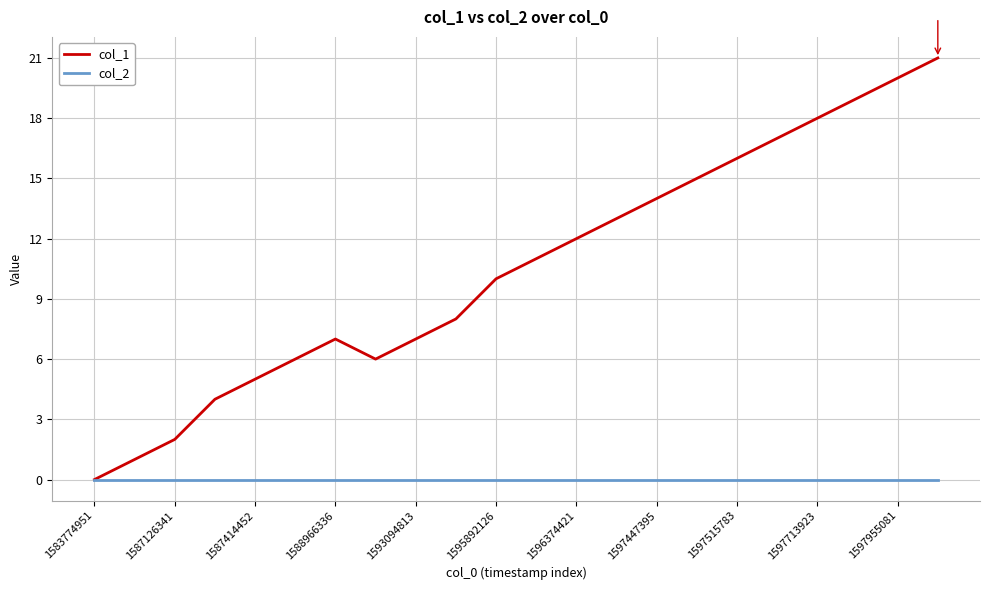

What is the greatest value displayed?

21